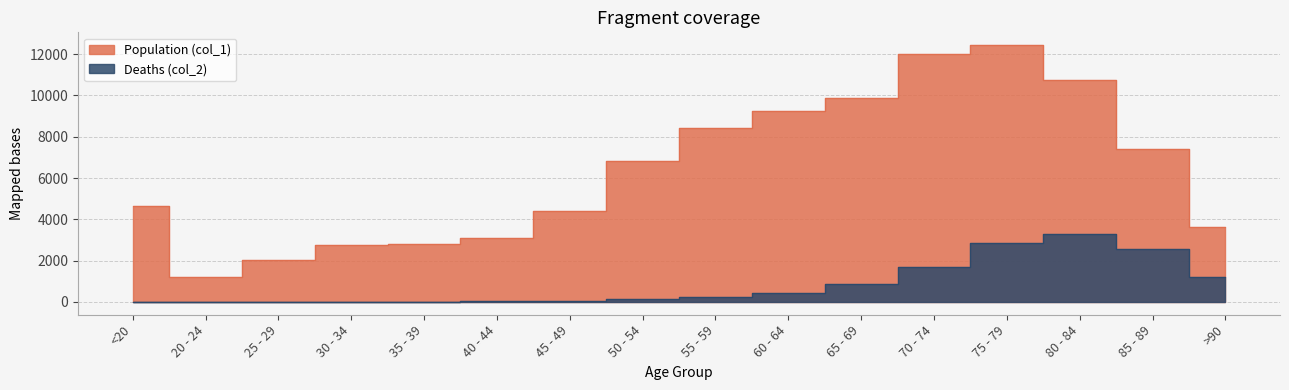

How many interior local peaks does the Population (col_1) series have?

1